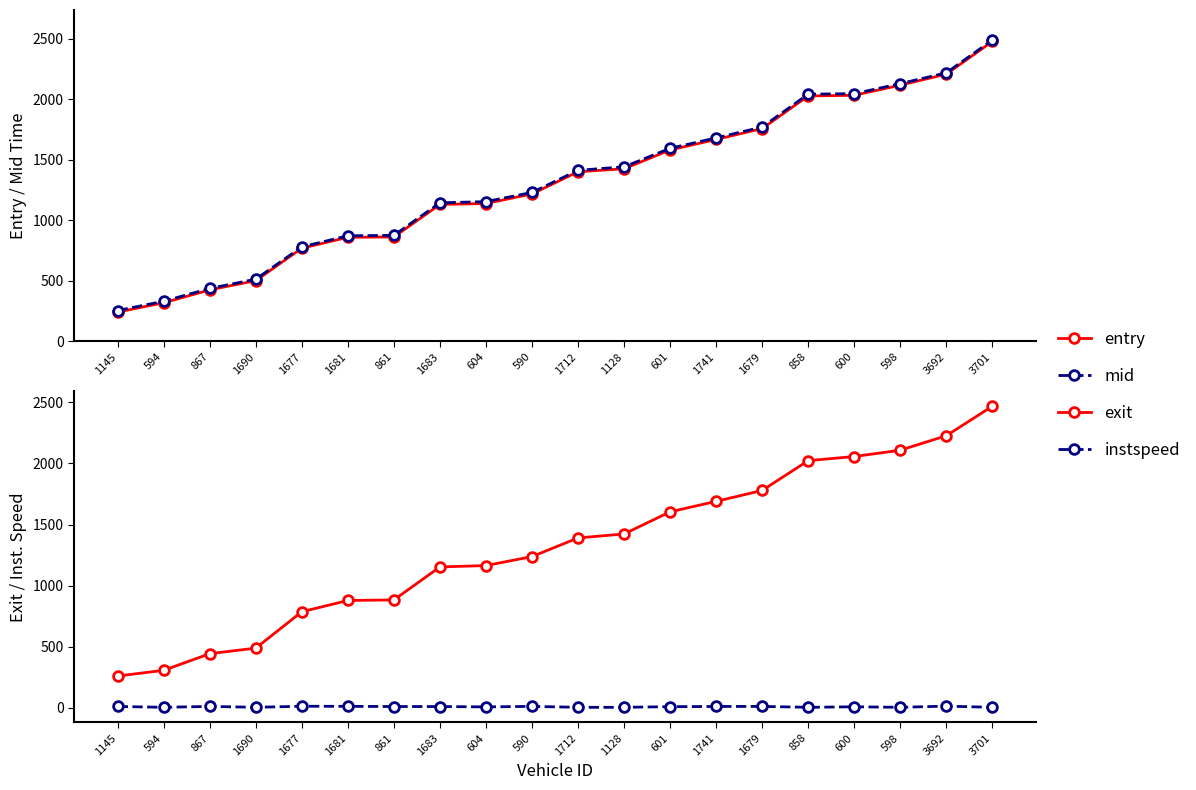

What is the highest value of the mid series?

2490.5